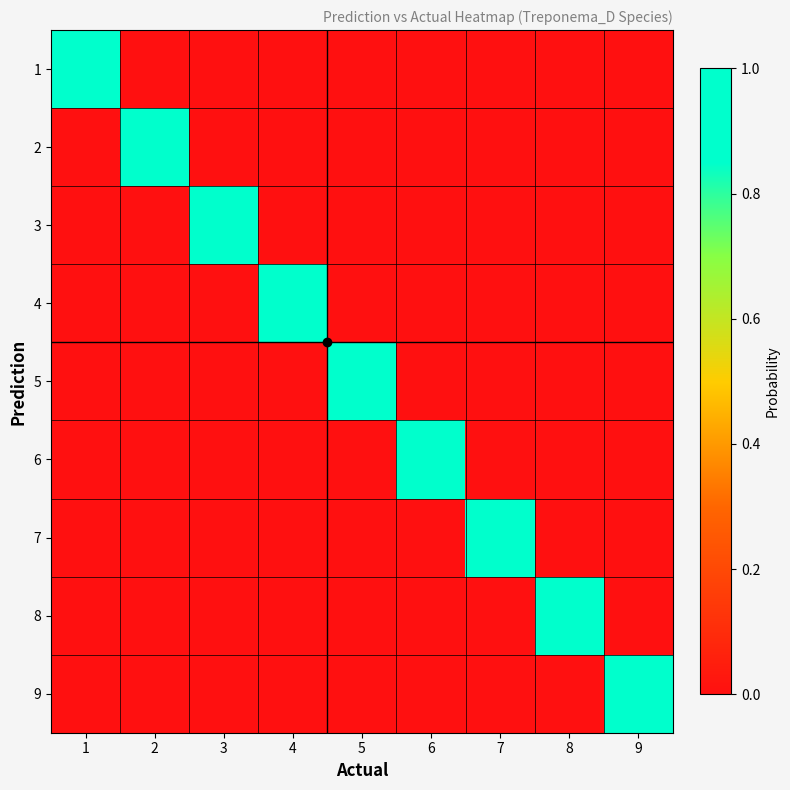

What is the total value across all series at 2?

1.0